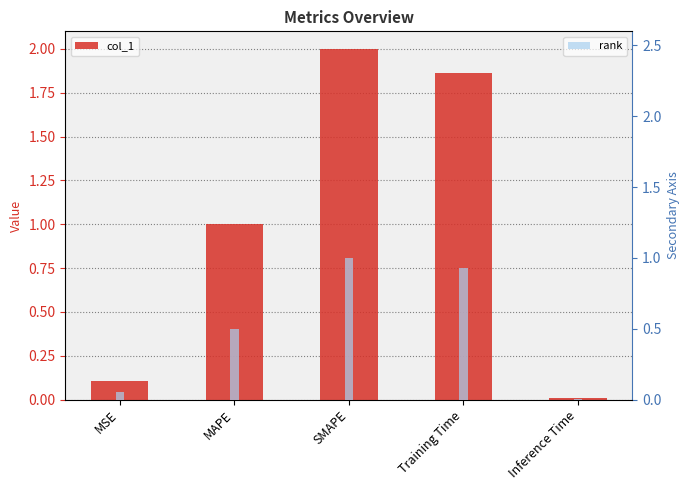

Reading left to right, what are all the values shown in this chart?

col_1: 0.1	1.0	2.0	1.9	0.0
rank: 0.1	0.5	1.0	0.9	0.0